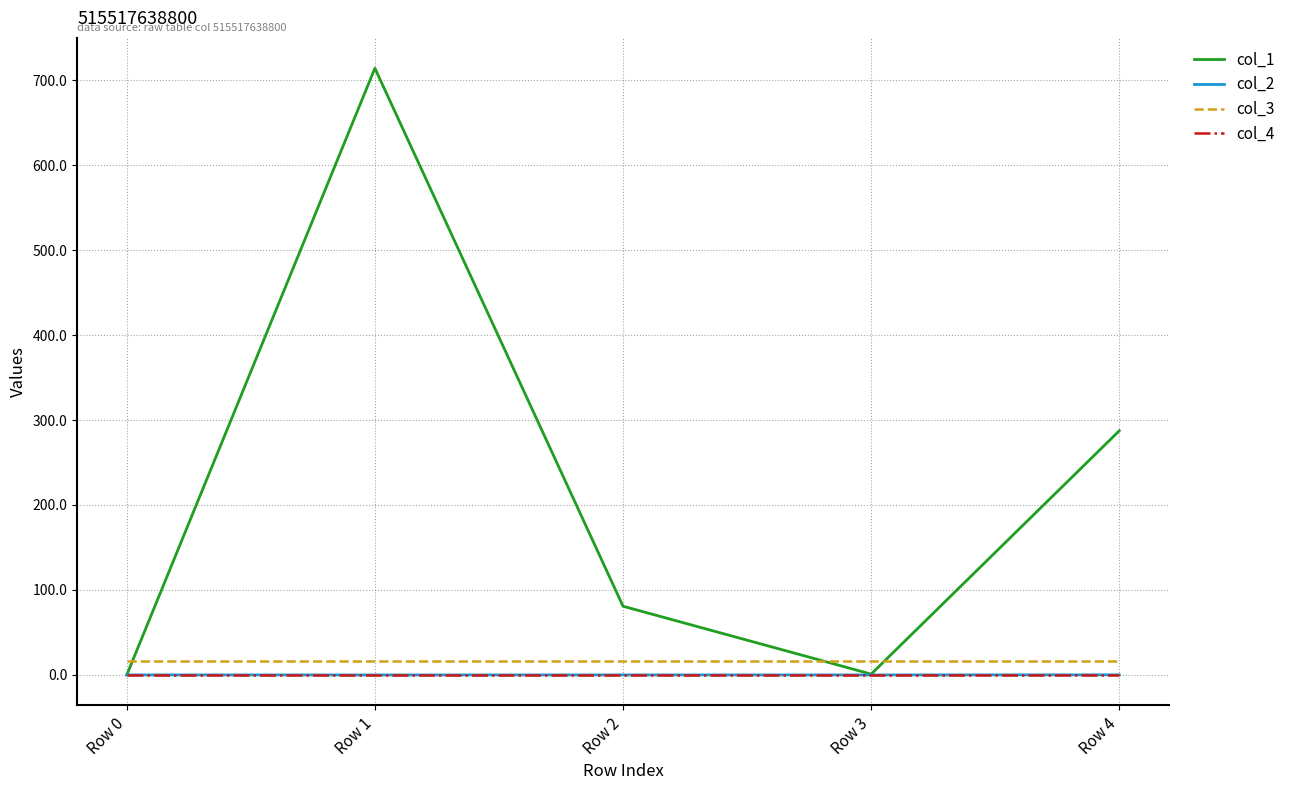

Which series has the largest range (max minus min)?

col_1